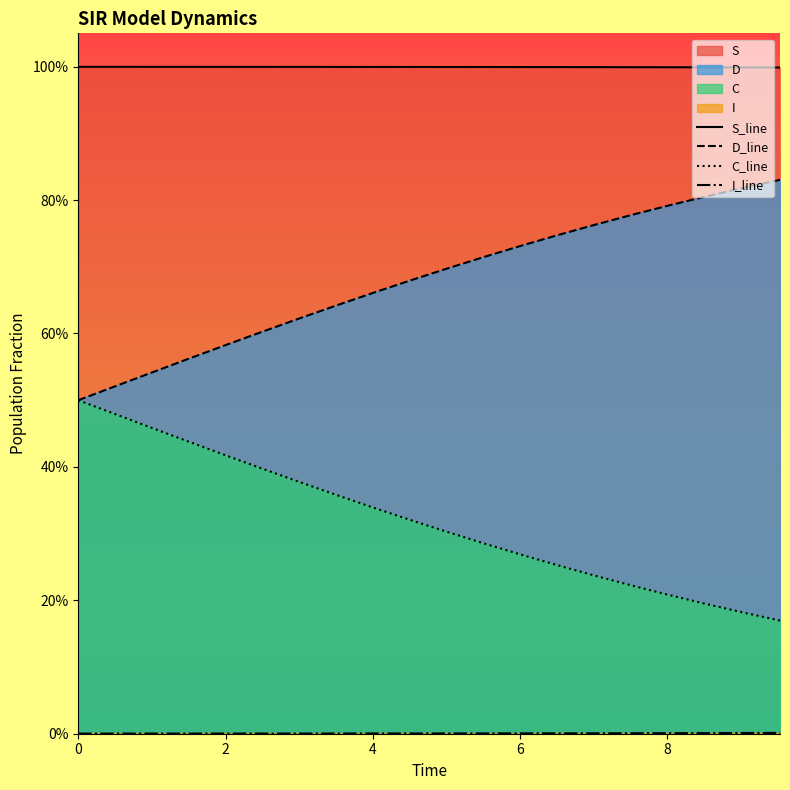

Does the chart have visible grid lines?

No